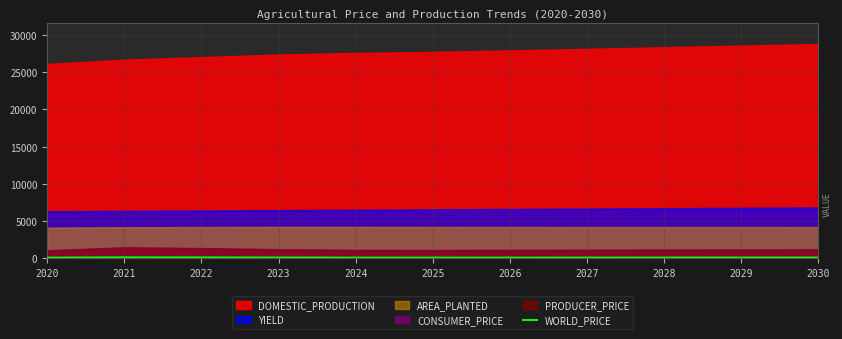

Does the chart have visible grid lines?

Yes